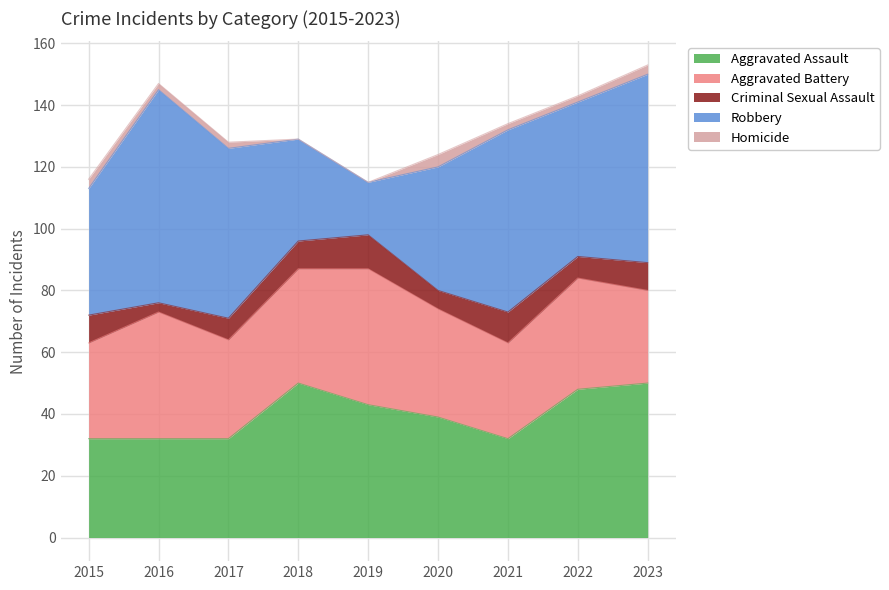

How many values in the Aggravated Battery series exceed 35?

4